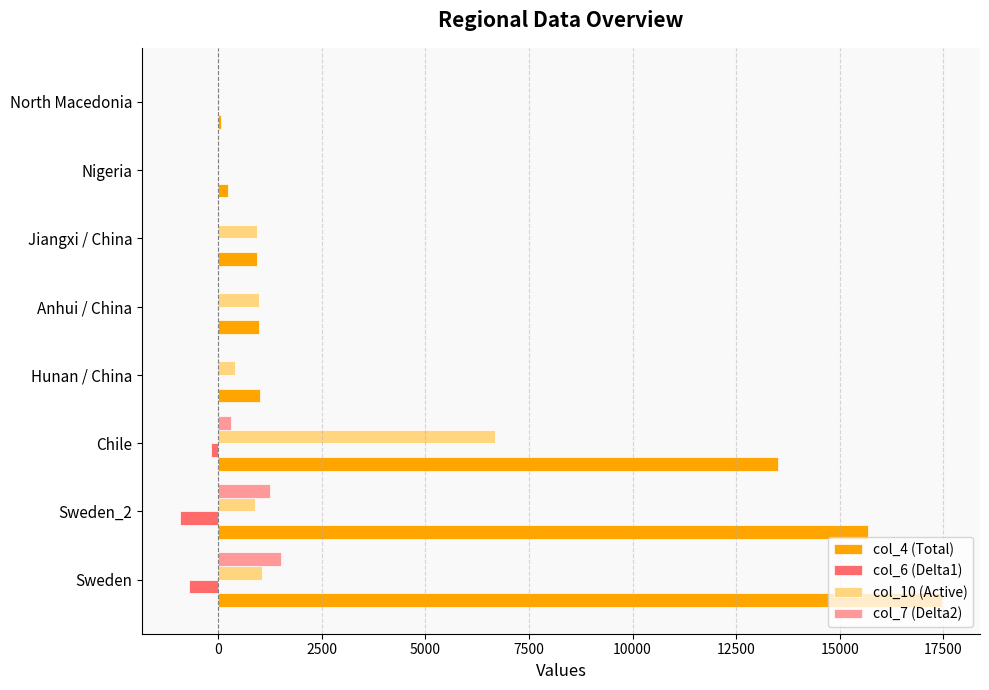

Which series has the largest range (max minus min)?

col_4 (Total)